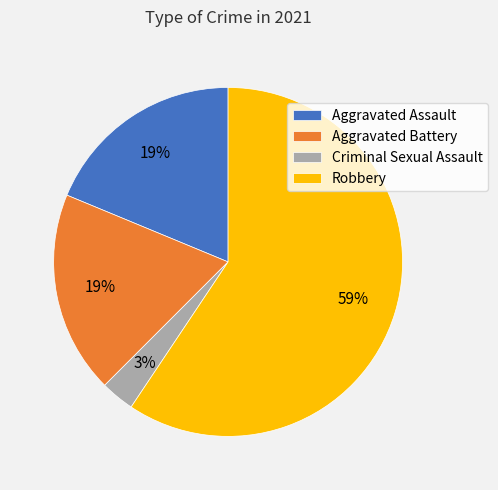

To the nearest percent, what is the difference between the largest and smallest slice percentages?

56%